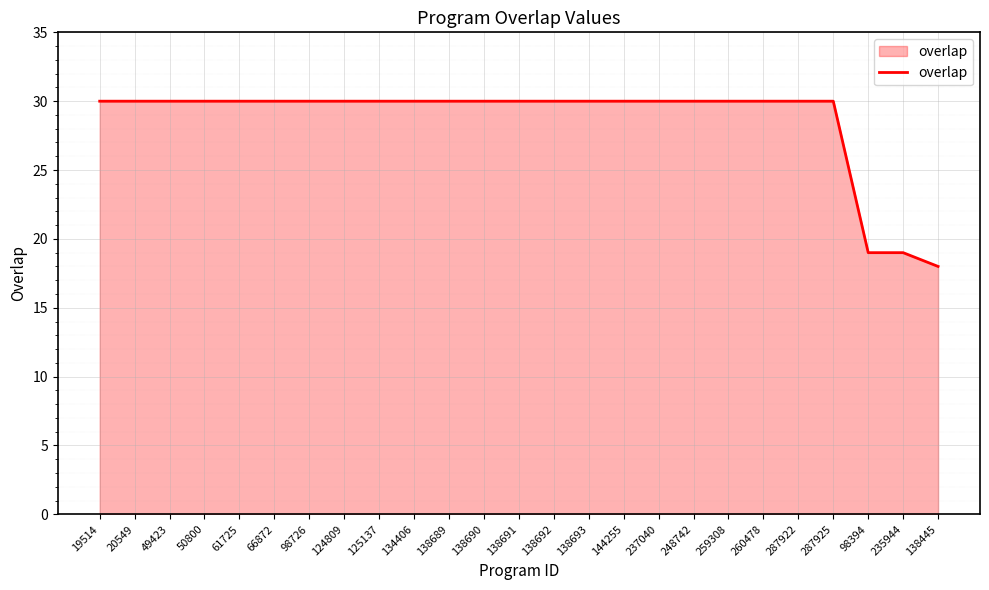

What position from the left is 235944?

24